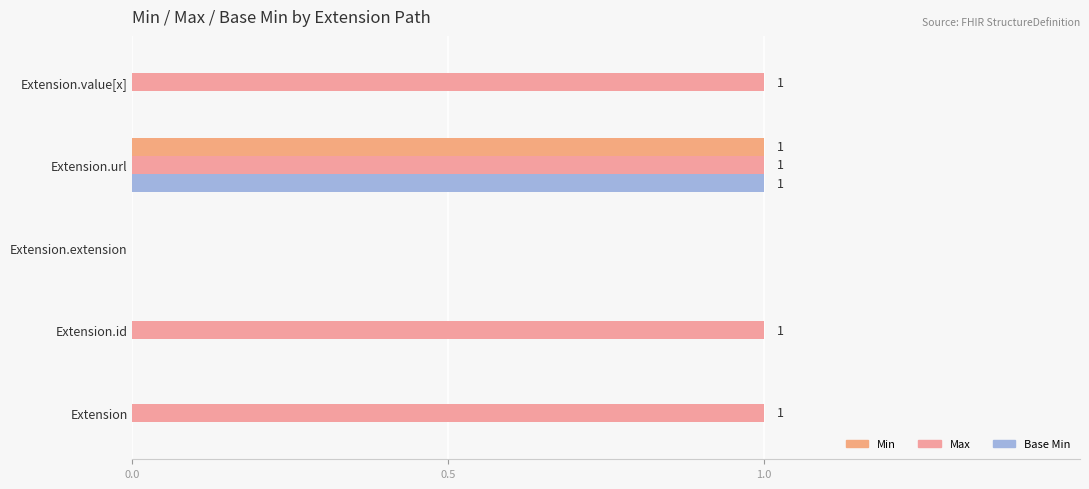

What is the difference between the maximum and minimum values in the Max series?

1